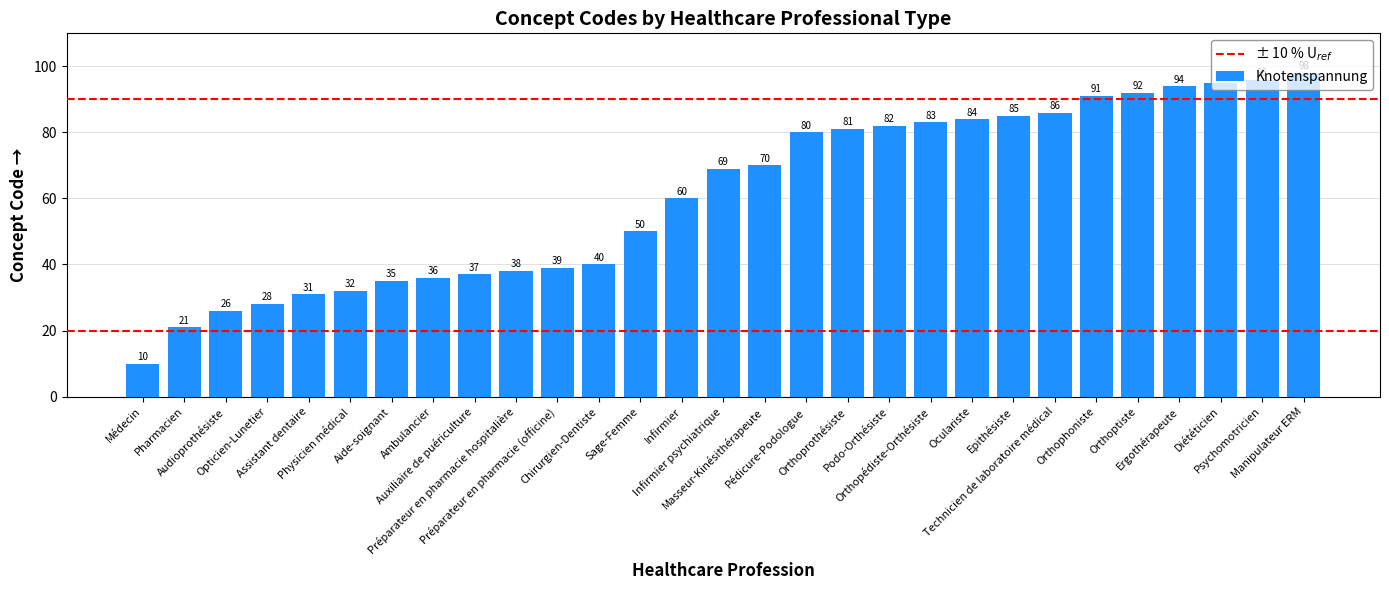

What is the label of the 28th bar from the left?

Psychomotricien